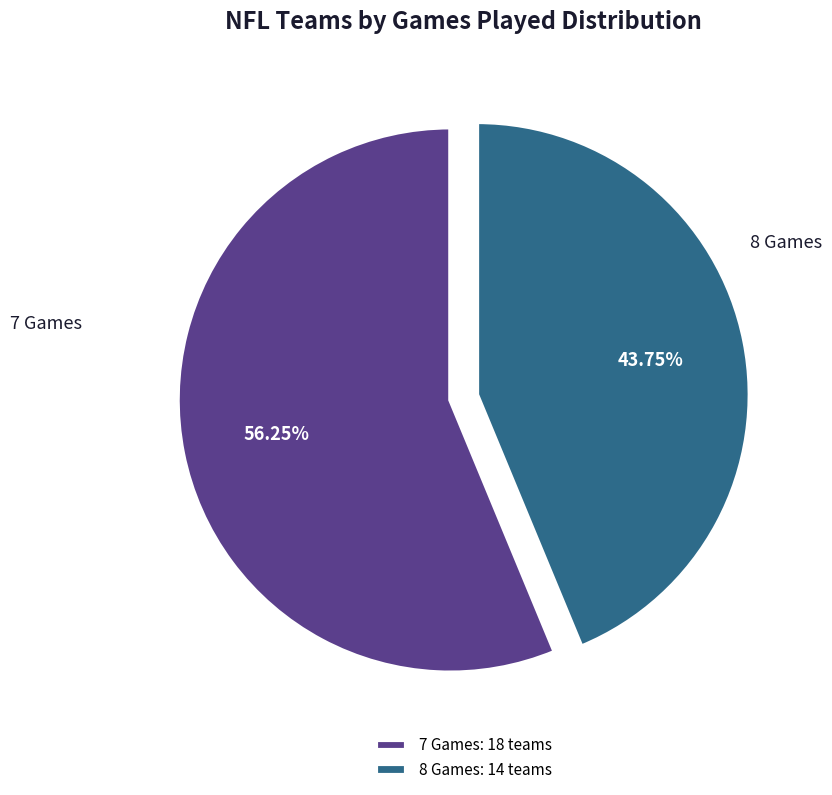

Which category accounts for the majority?

7 Games